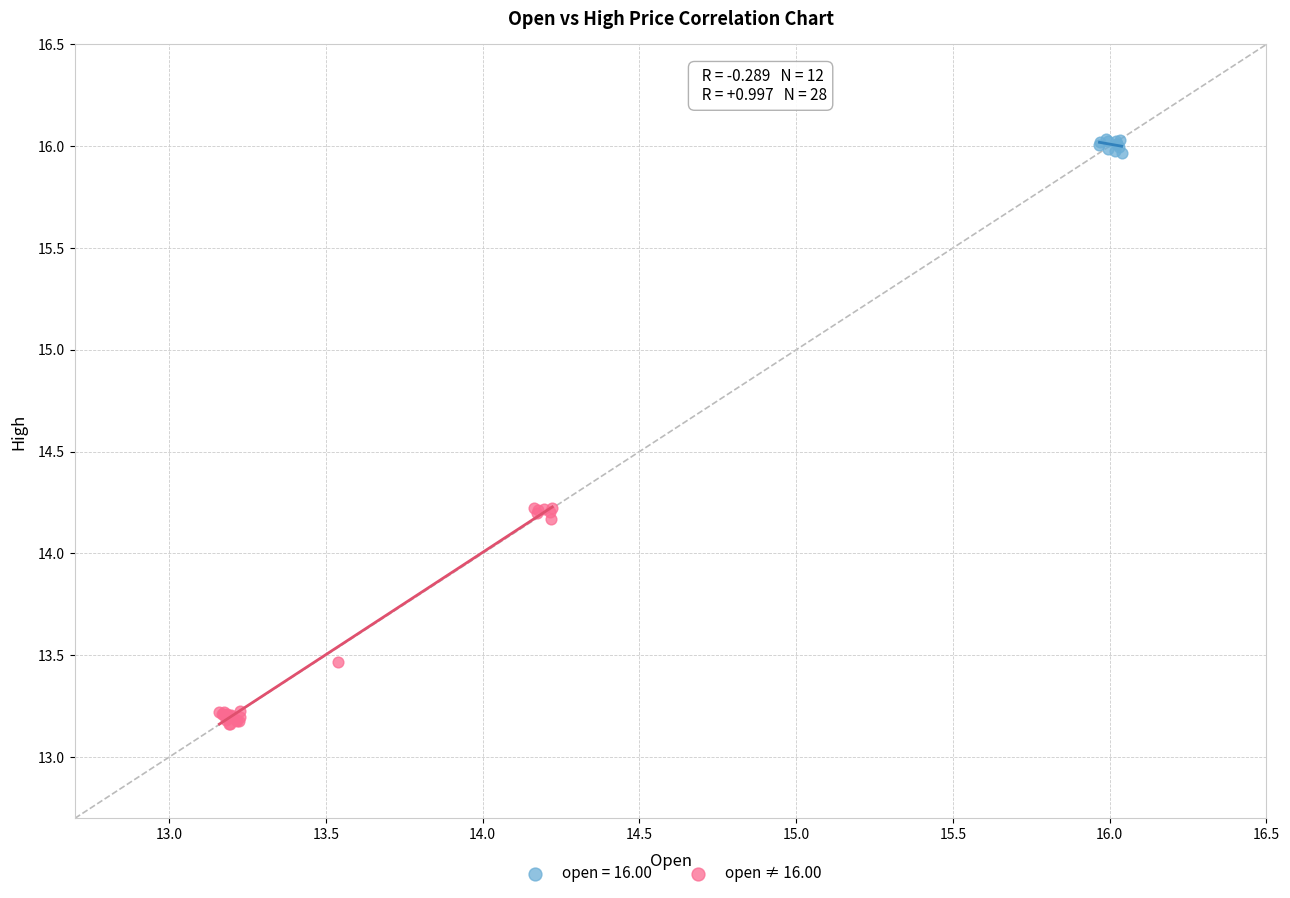

Which series reaches the minimum Y coordinate?

open ≠ 16.00